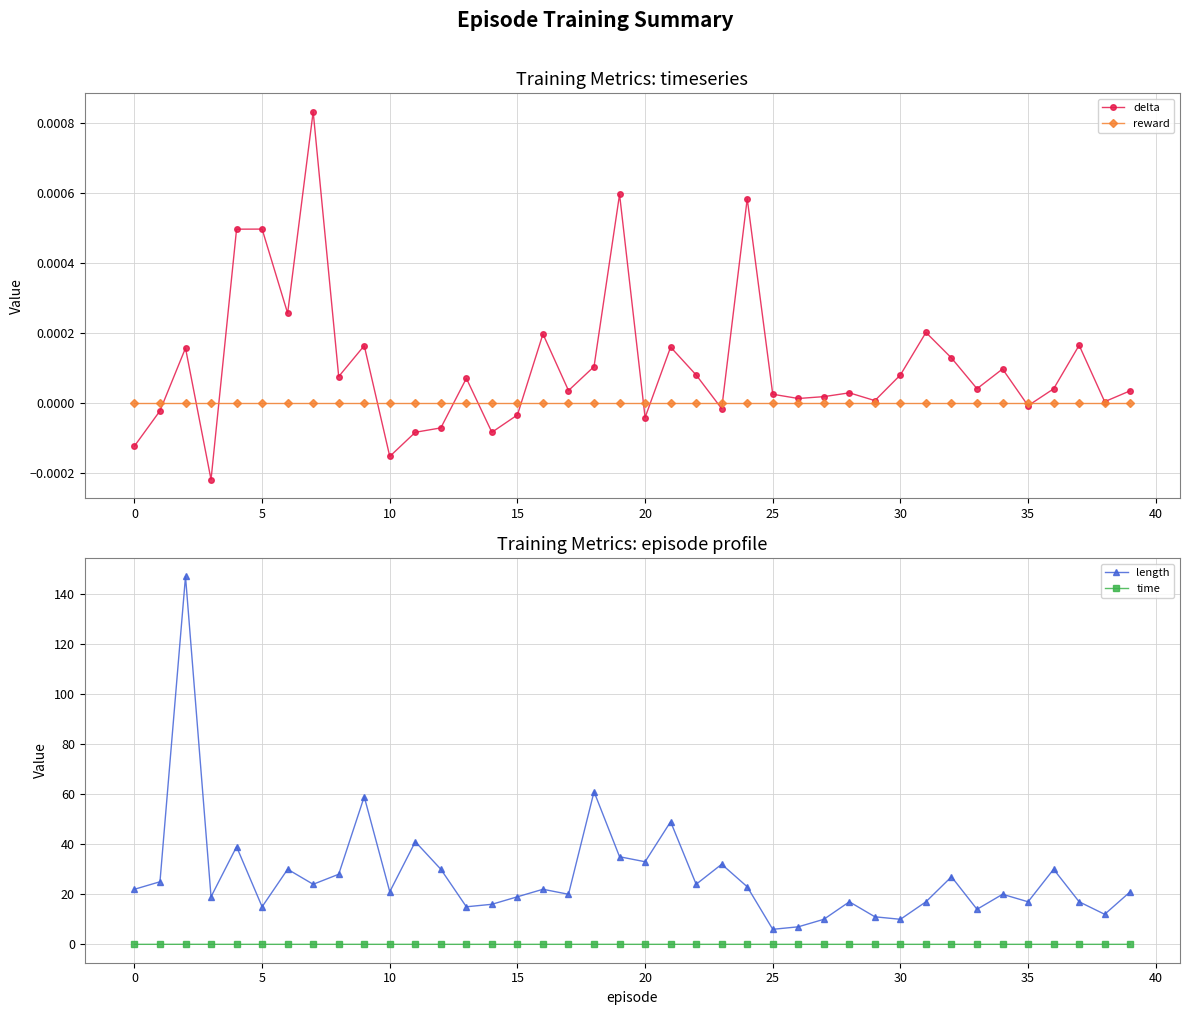

The delta series shows -0.0 at 35. True or false?

True